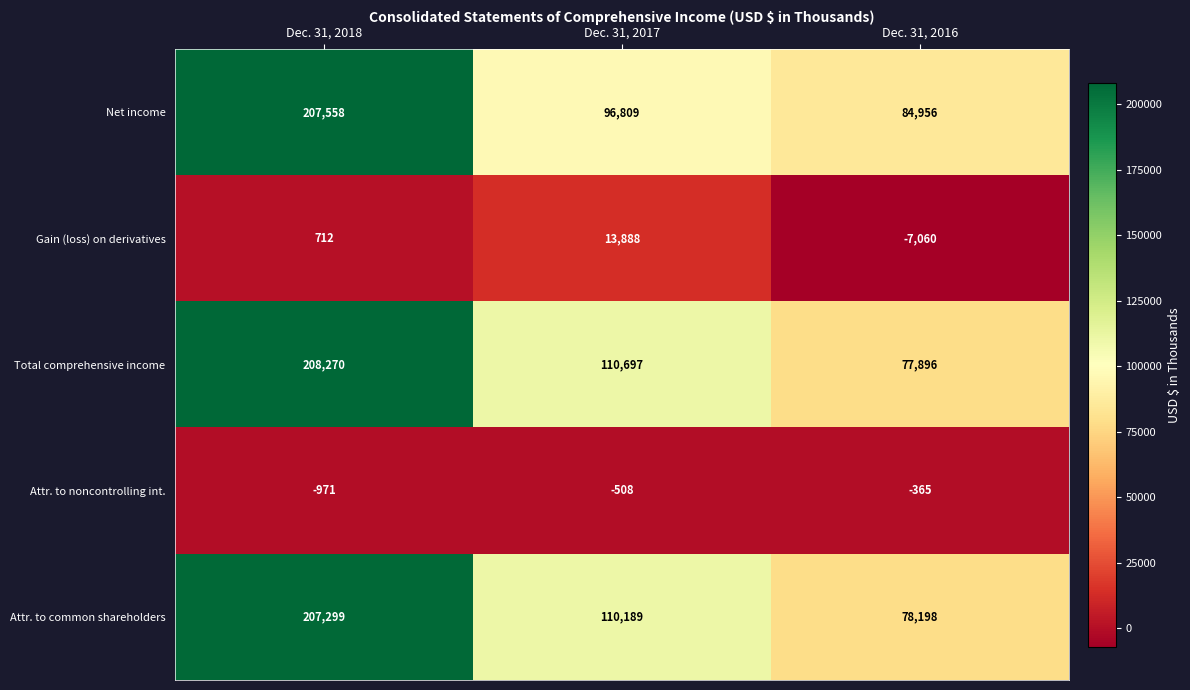

How many positive values does the Gain (loss) on derivatives series have?

2